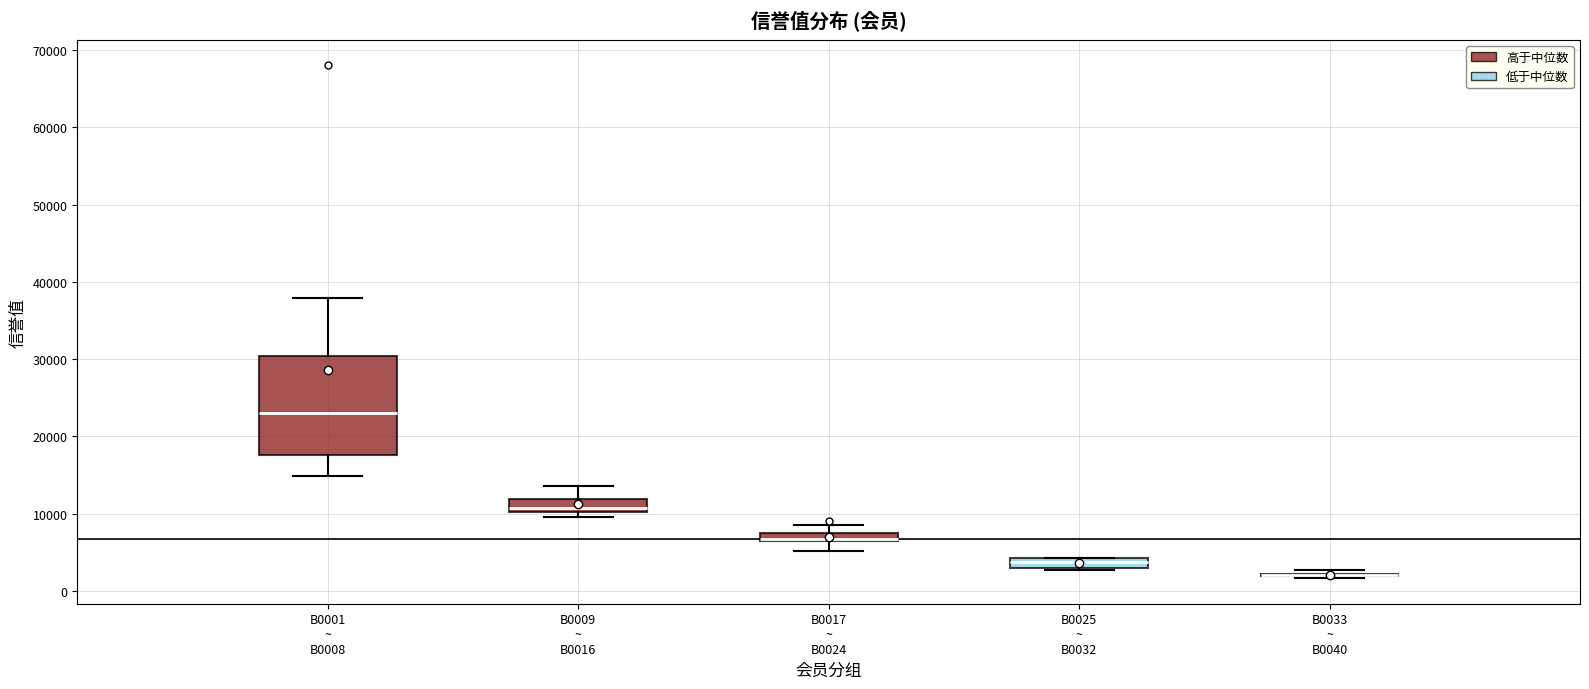

Which box is the tallest, from its lower edge to its upper edge?

B0001 ~ B0008